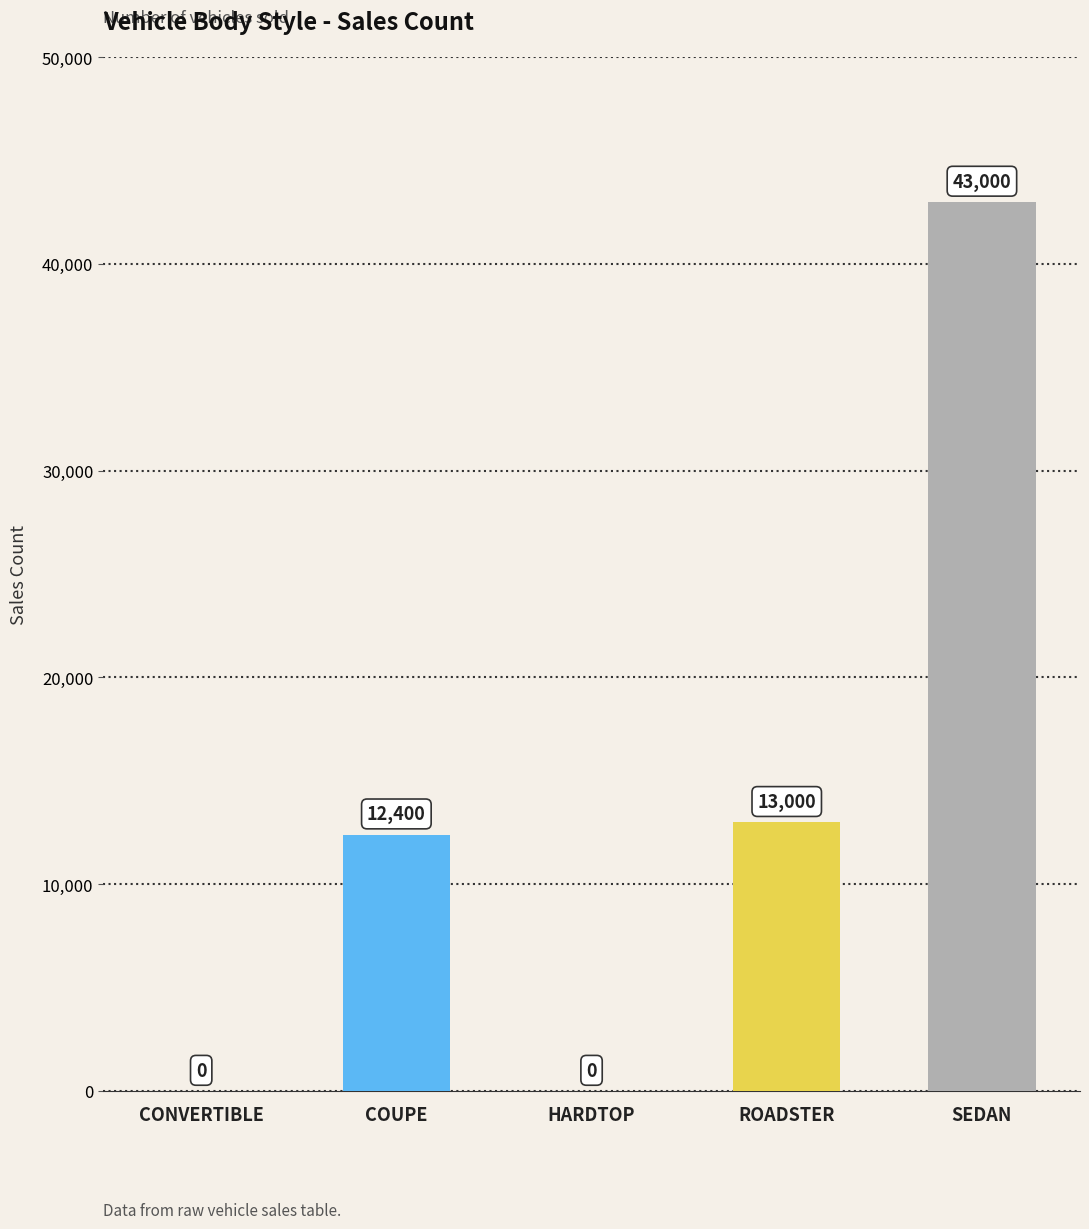

Is it true that the value at ROADSTER is 20828?

False